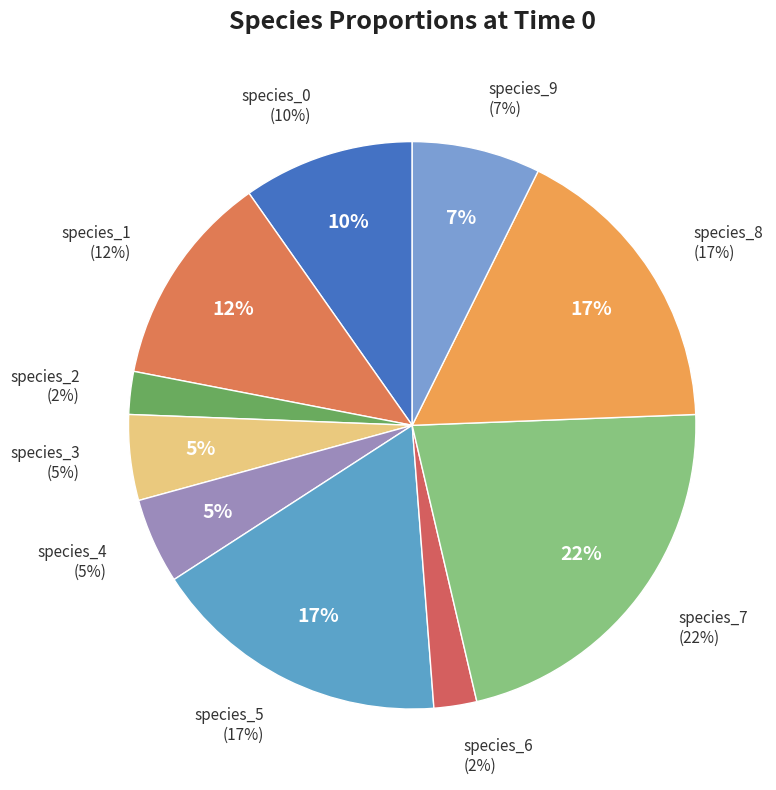

Is it true that species_7 is 37% of the pie?

False